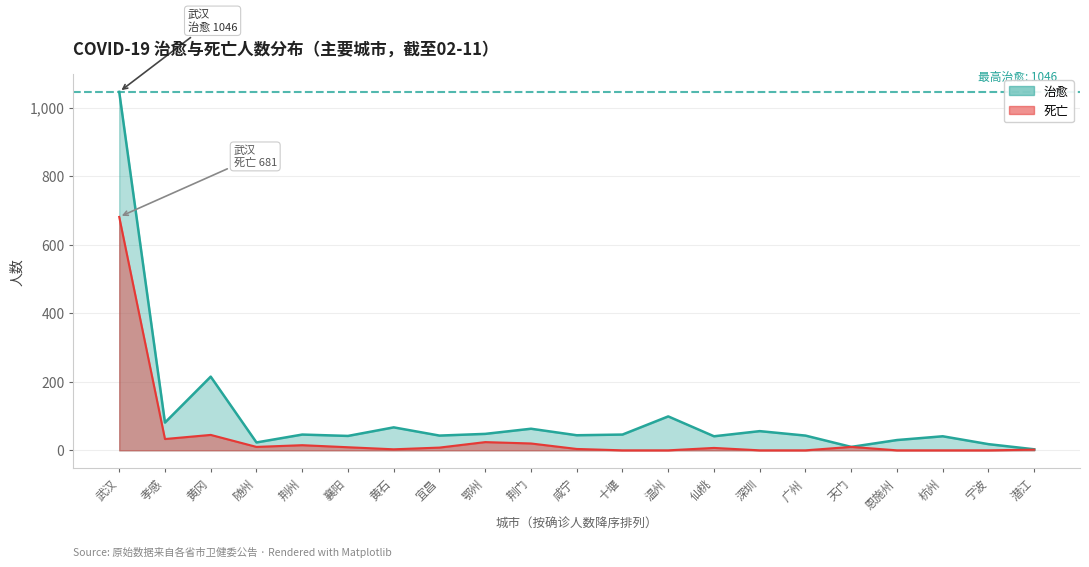

Is it true that 死亡 equals 10 at 随州?

True